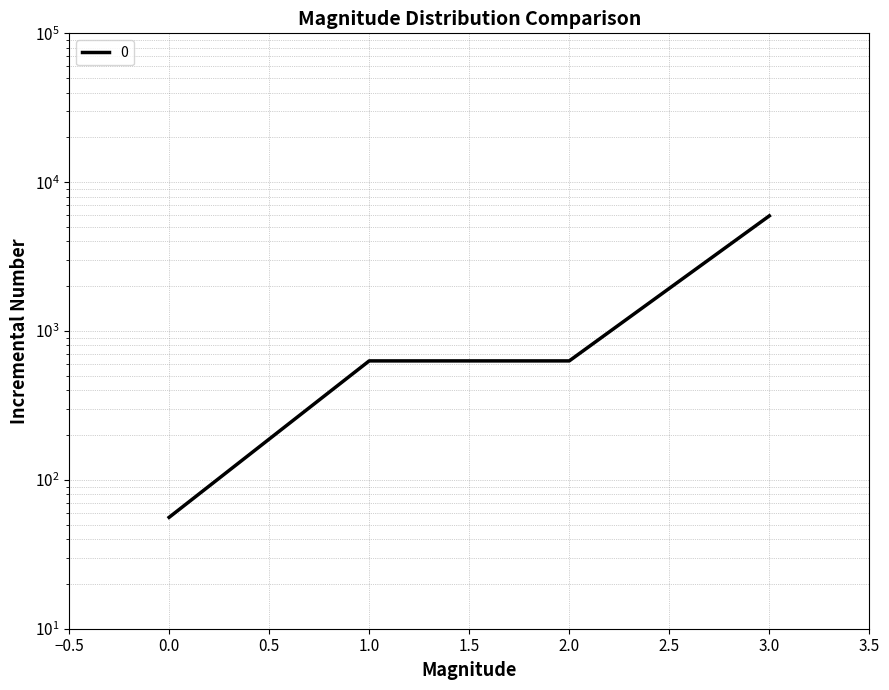

Does the chart display data point markers on the line(s)?

No